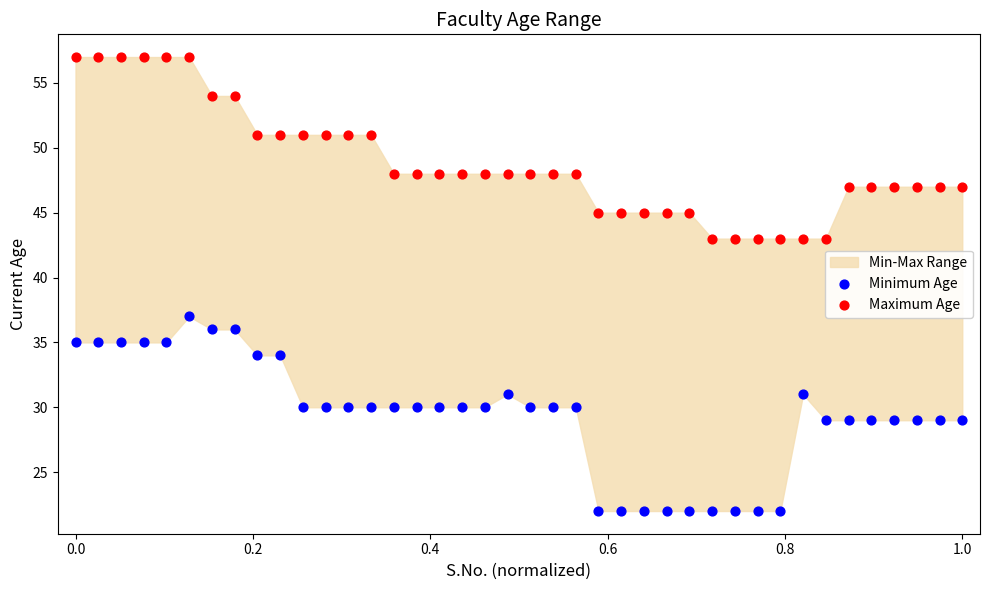

Which series contains the highest Y value?

Maximum Age